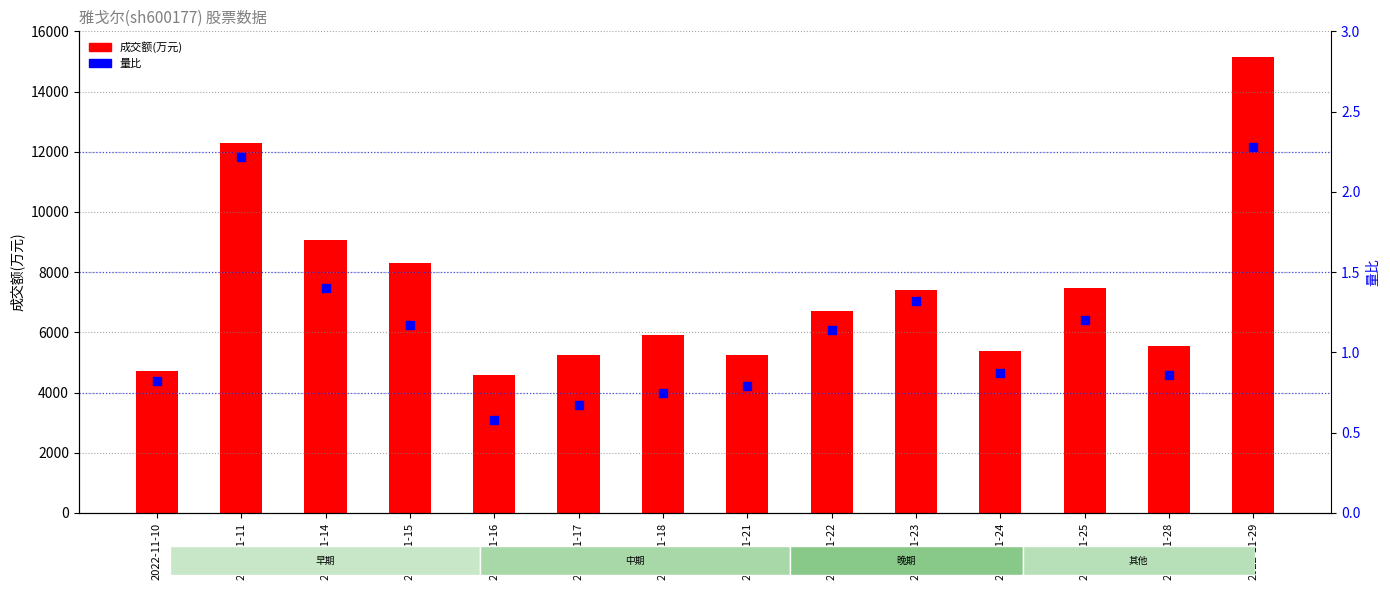

What is the total value across all series at 2022-11-15?

8309.2